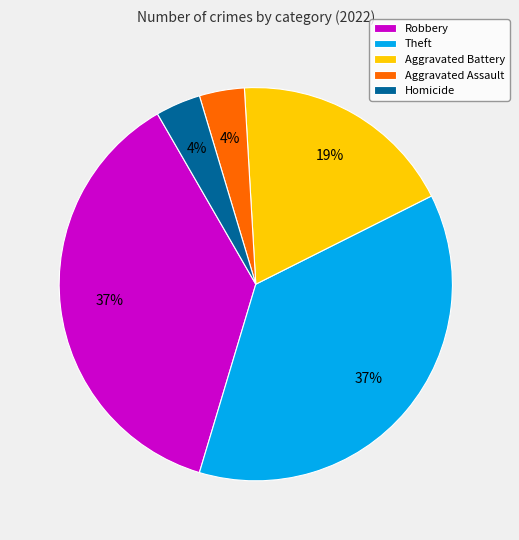

Count the number of slices in the pie.

5